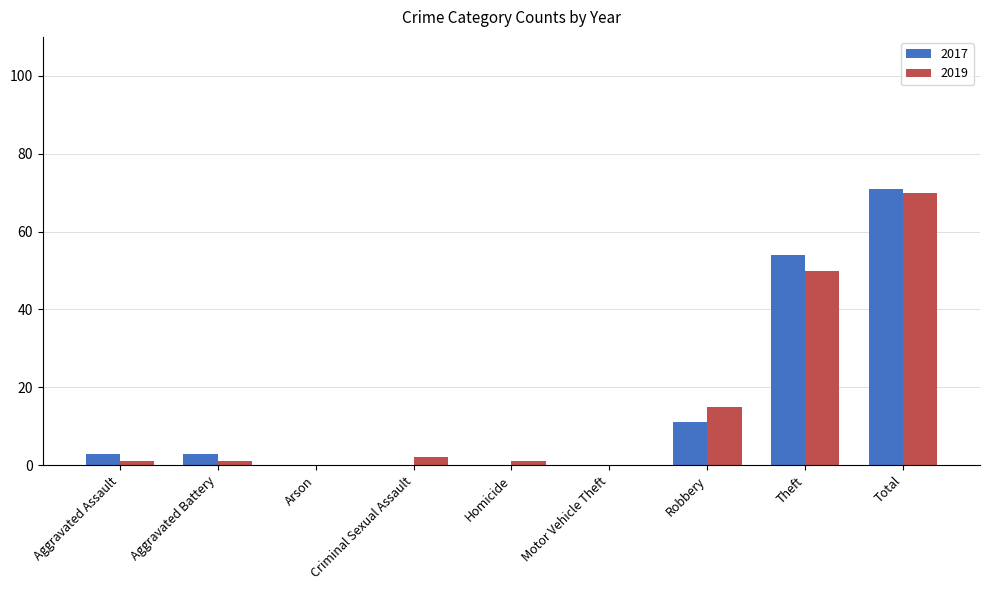

Between Theft and Total, which series saw the biggest shift?

2019